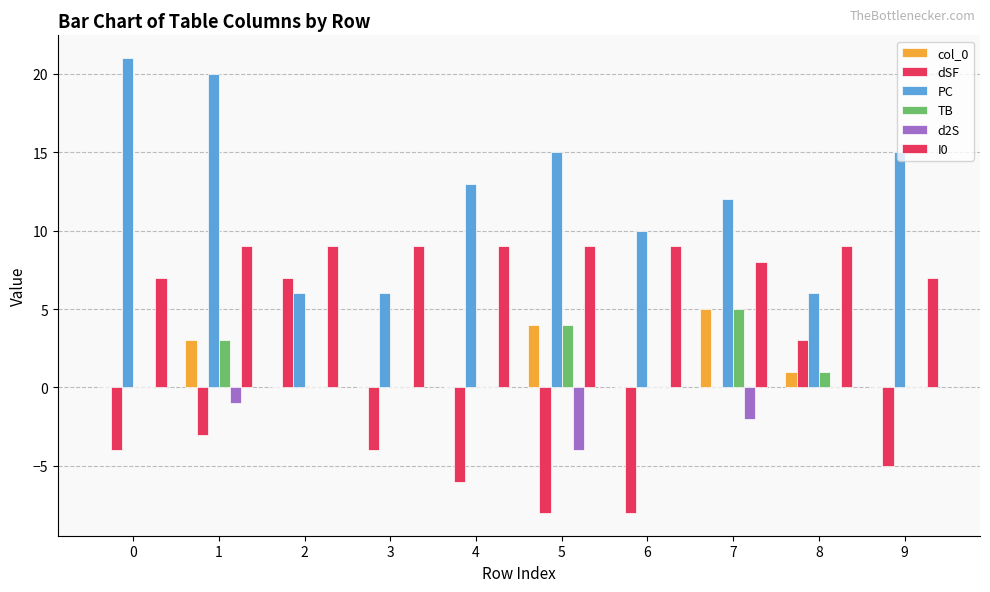

Is it true that I0 equals 9 at 3?

True